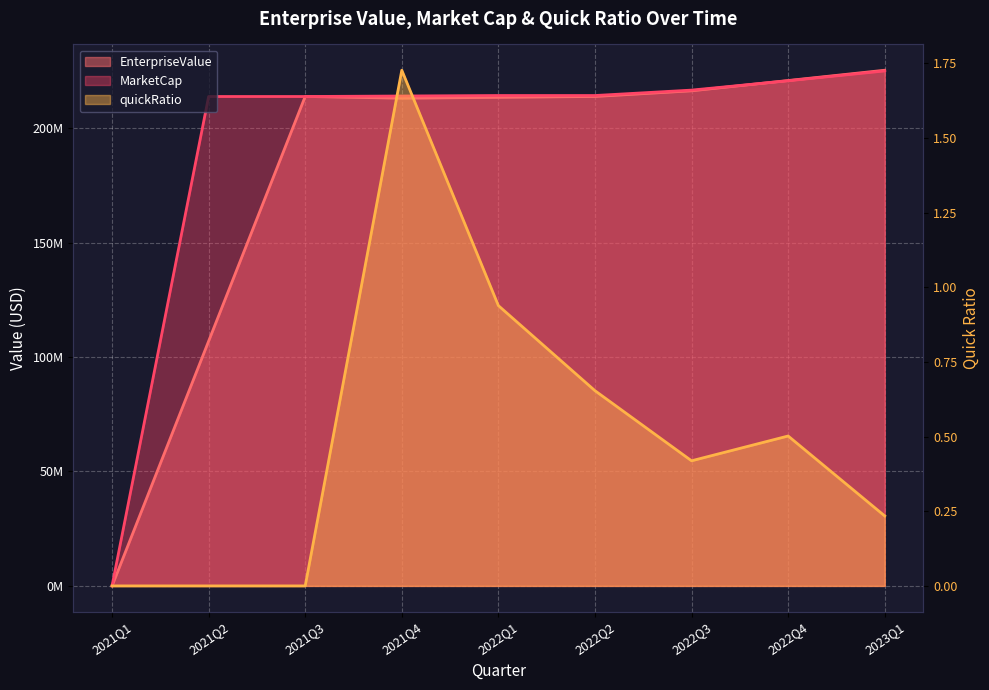

How many lines are shown in the chart?

3